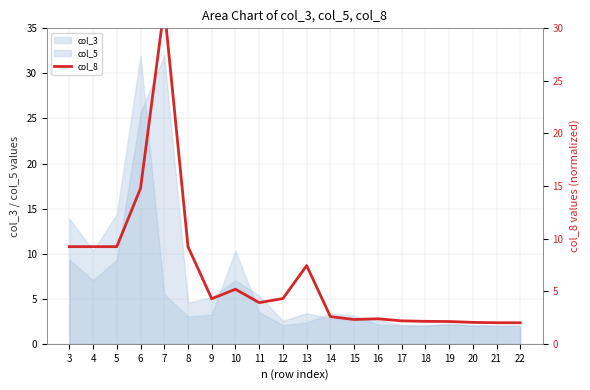

True or false: there are more than 2 points higher than both neighbors.

True